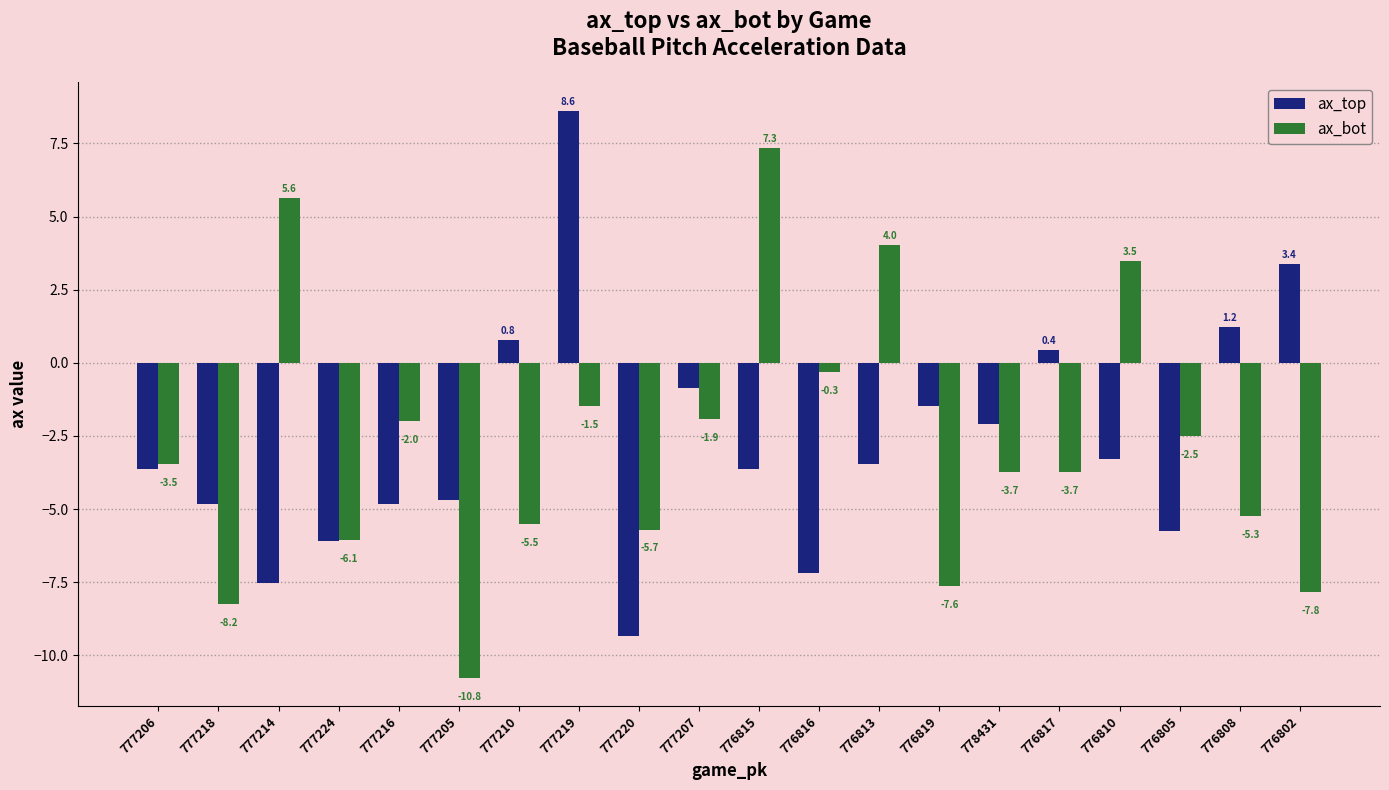

How many values in ax_bot are below zero?

16